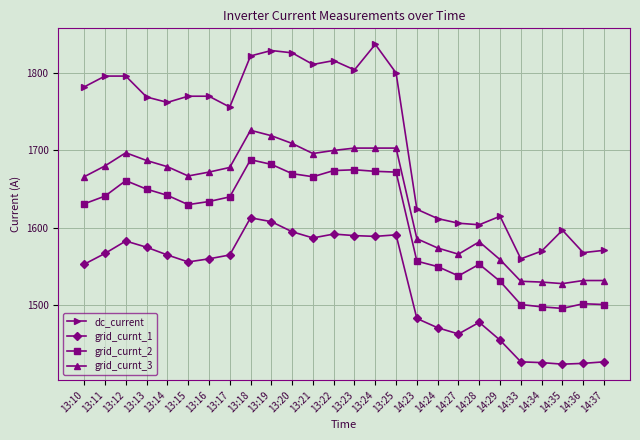

What is the sum of the grid_curnt_2 values at 13:12 and 13:22?

3335